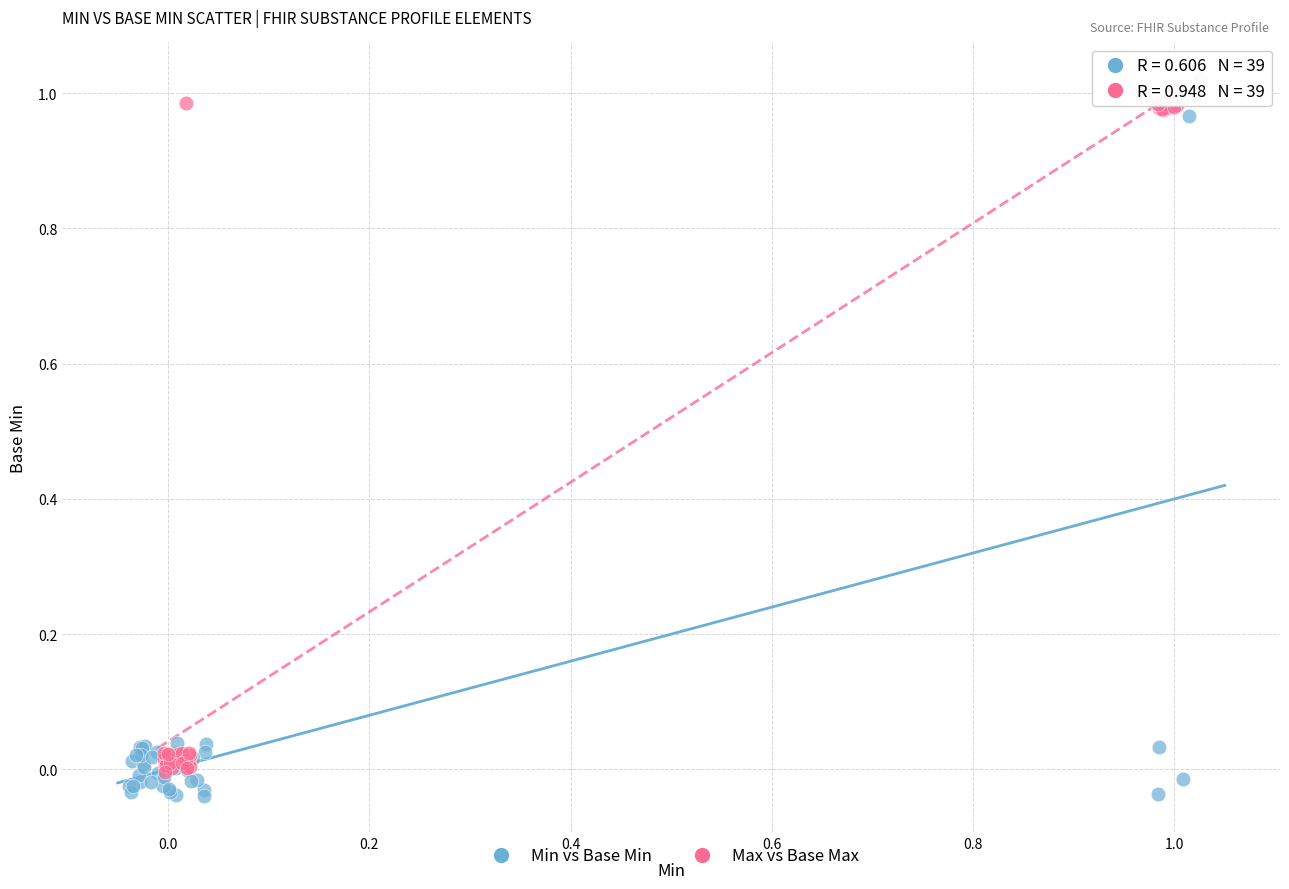

Which series has the widest spread of Y values?

Min vs Base Min